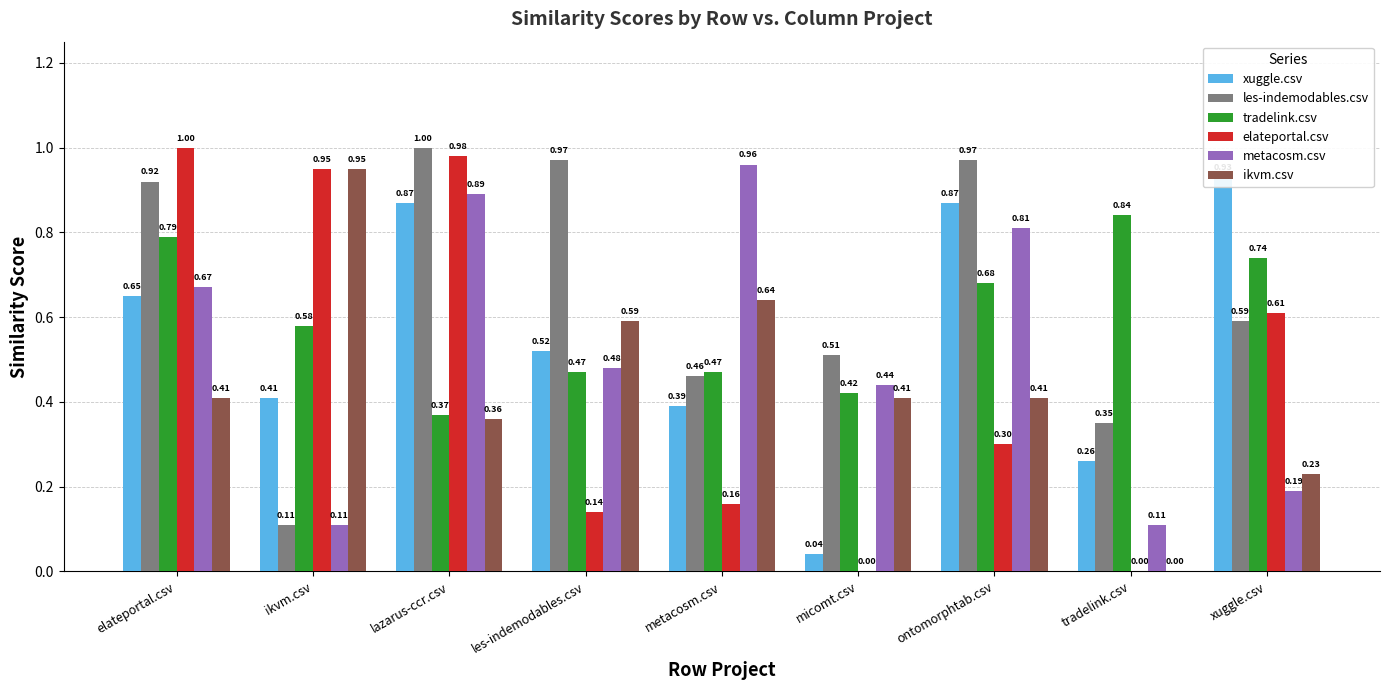

At which label is metacosm.csv closest to 0?

ikvm.csv